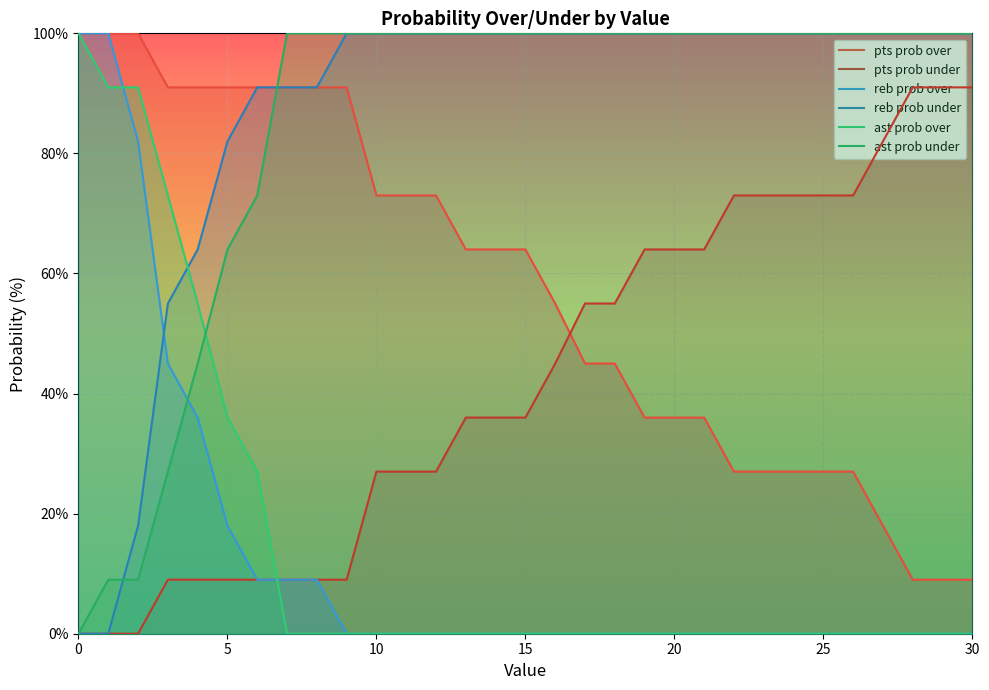

What is the label of the 10th point from the left?

9